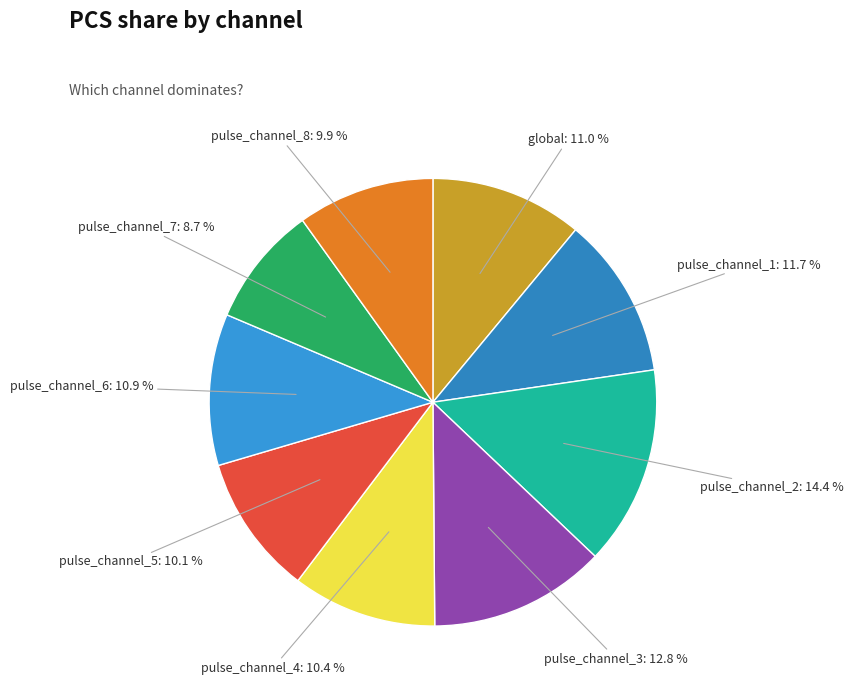

To the nearest percent, what portion does pulse_channel_3 represent?

13%